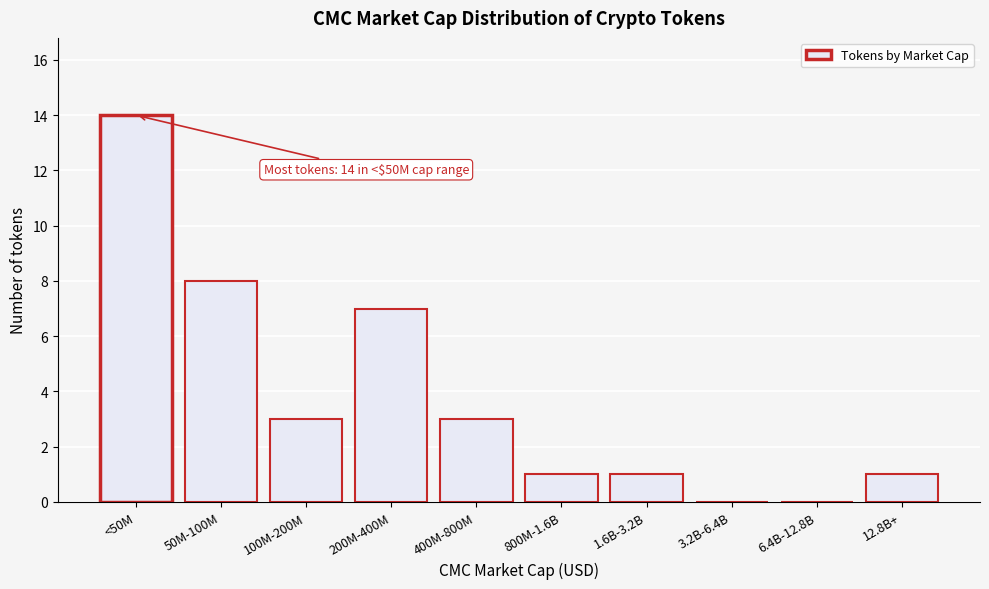

Reading left to right, what are all the values shown in this chart?

<50M=14	50M-100M=8	100M-200M=3	200M-400M=7	400M-800M=3	800M-1.6B=1	1.6B-3.2B=1	3.2B-6.4B=0	6.4B-12.8B=0	12.8B+=1